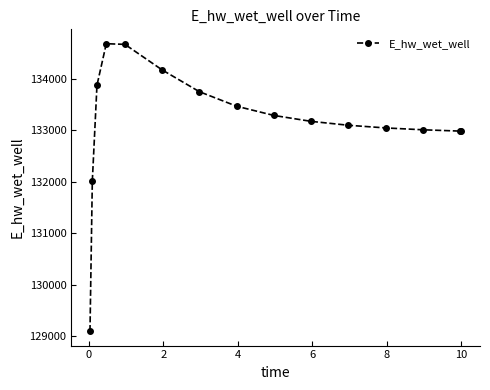

What is the greatest value displayed?

134686.0